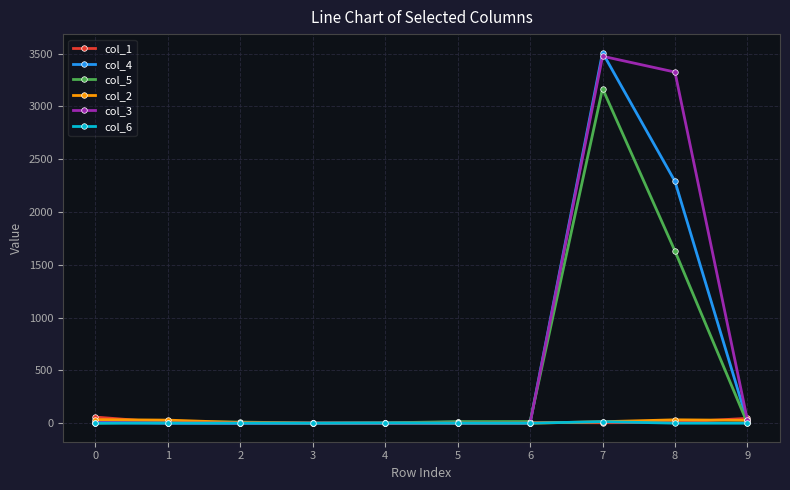

What are all the series names shown in the legend?

col_1, col_4, col_5, col_2, col_3, col_6